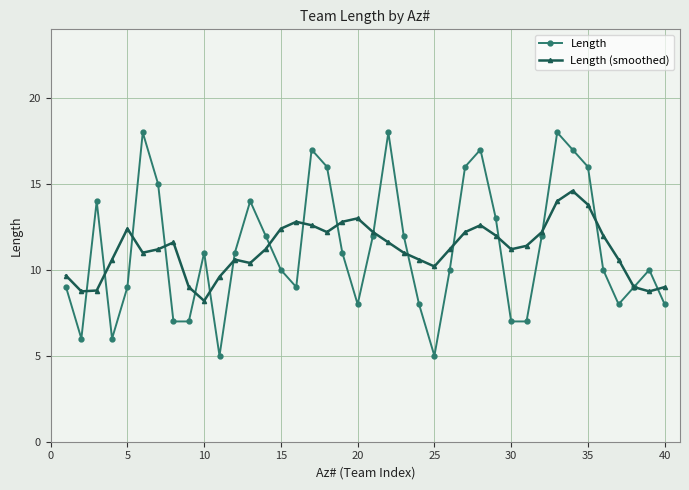

Which series has the widest spread of values?

Length